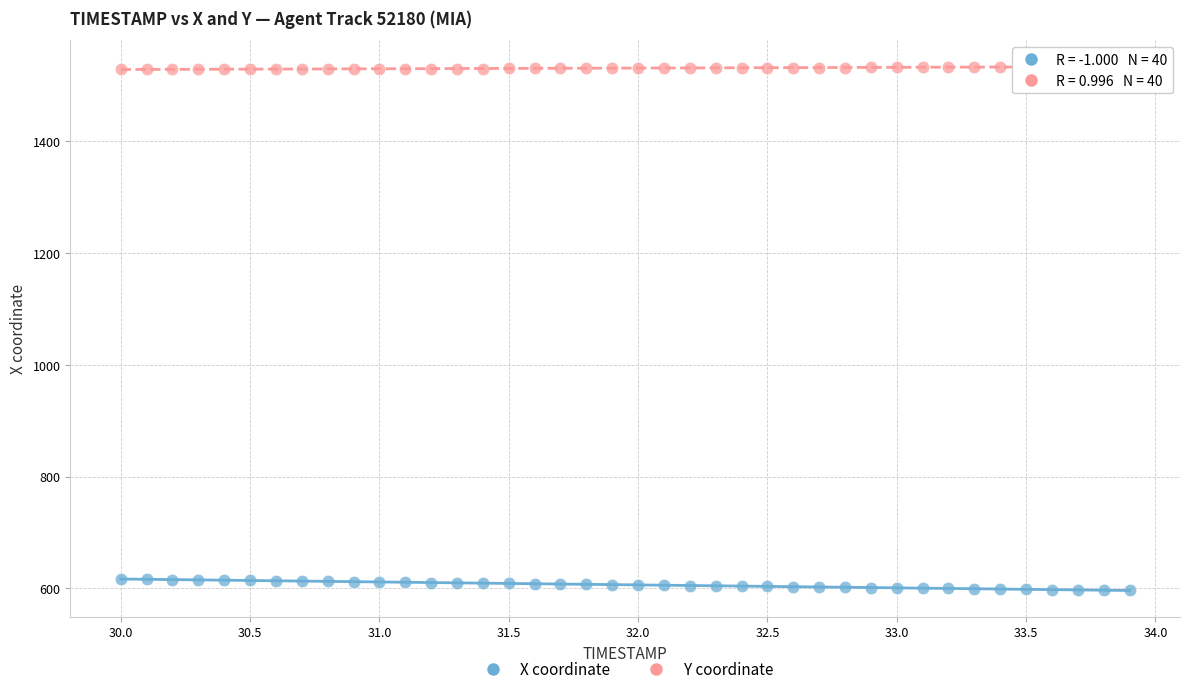

Which series reaches the maximum Y coordinate?

Y coordinate